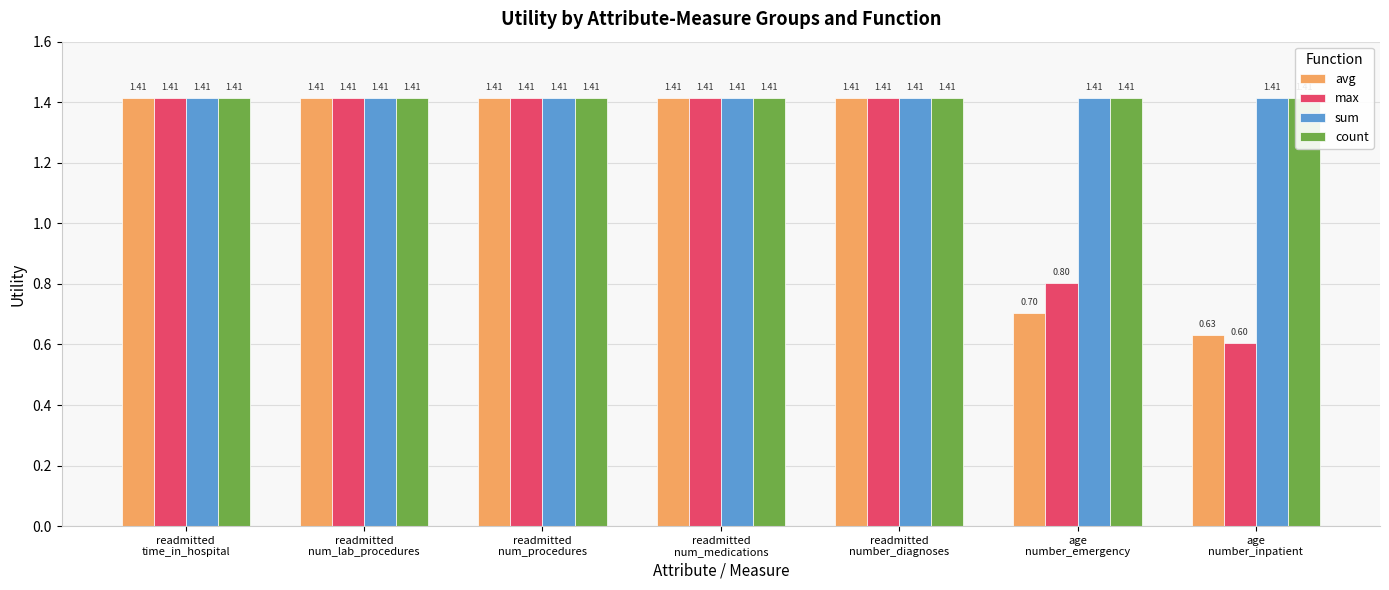

What are all the series names shown in the legend?

avg, max, sum, count